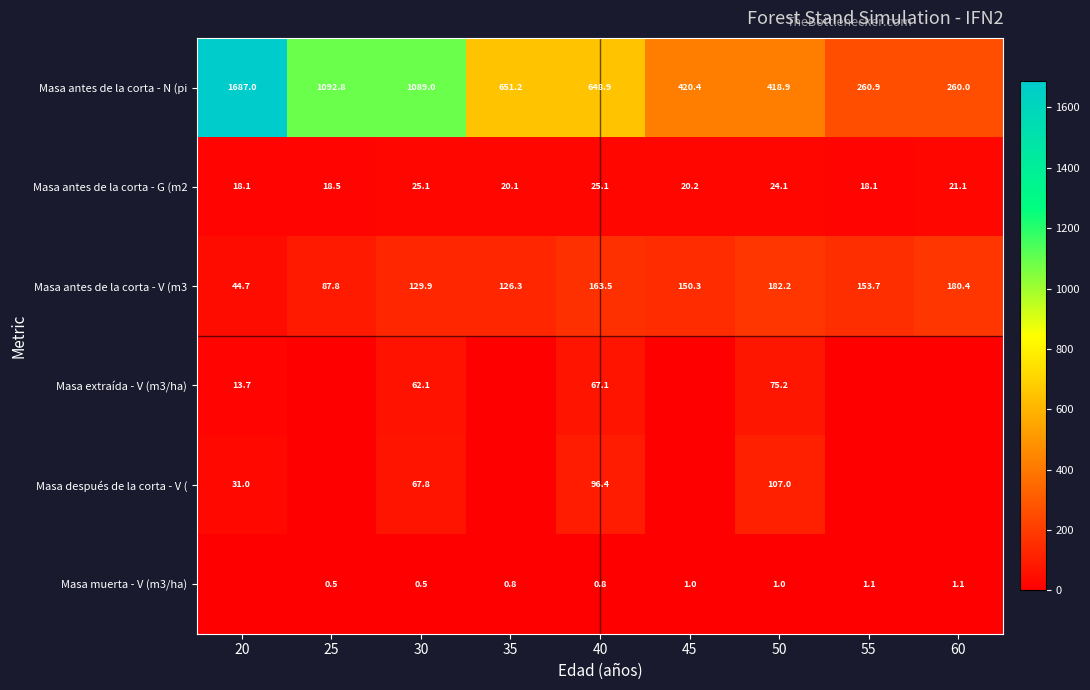

What is the spread (max minus min) of values at 40?

648.1